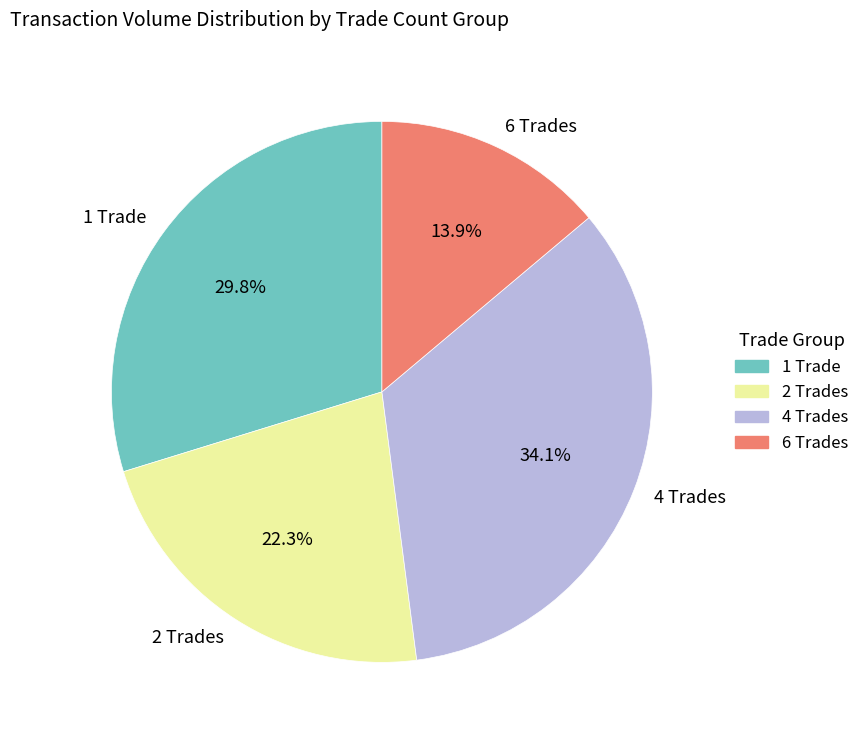

Rank the categories by value from highest to lowest.

4 Trades, 1 Trade, 2 Trades, 6 Trades